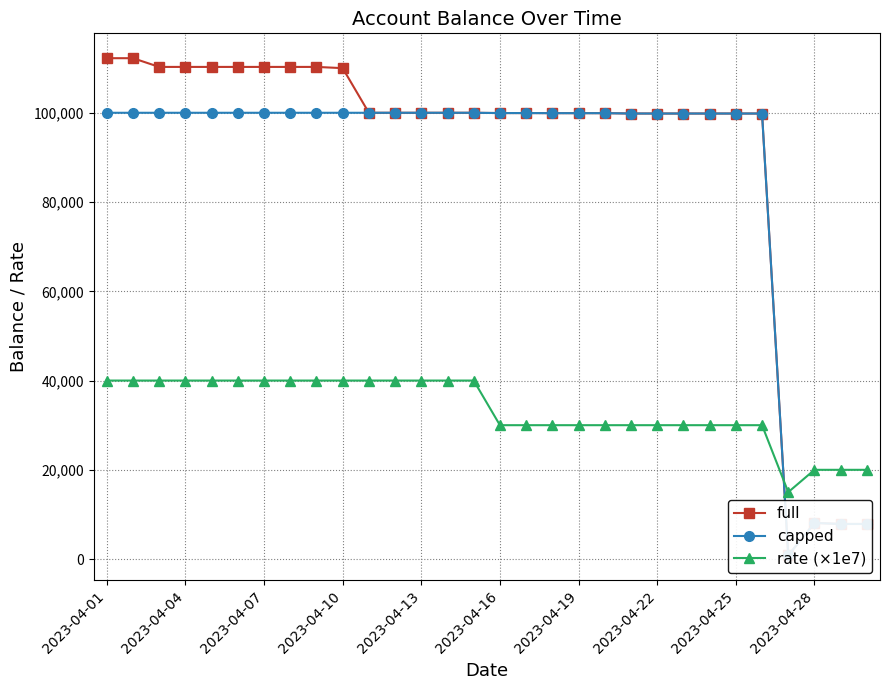

What are all the series names shown in the legend?

full, capped, rate (×1e7)